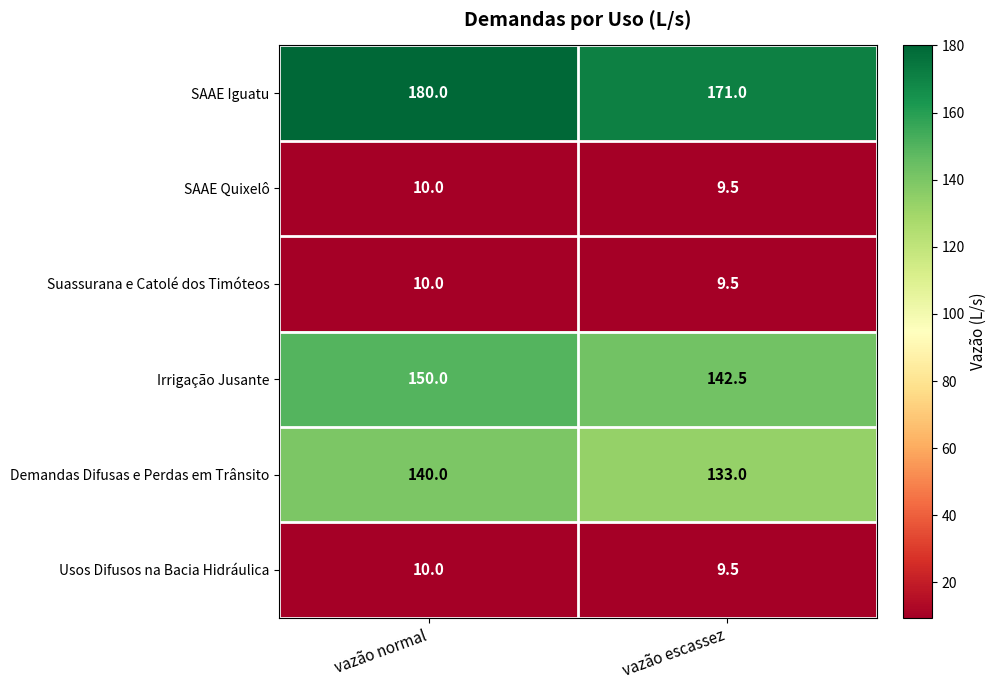

True or false: Usos Difusos na Bacia Hidráulica has a value of 10.0 at vazão normal.

True